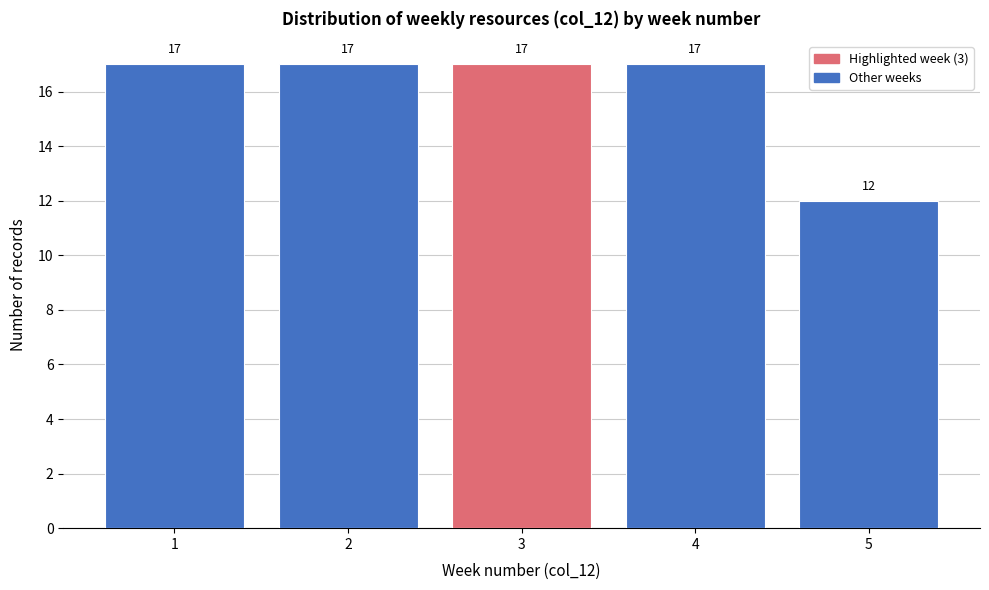

Reading left to right, transcribe all the data shown in this chart.

1=17	2=17	3=17	4=17	5=12